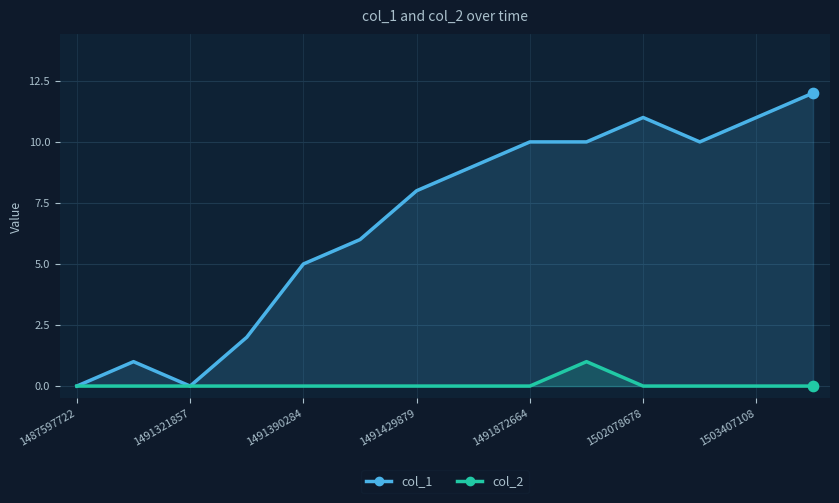

Which series has the largest Y range (max minus min)?

col_1